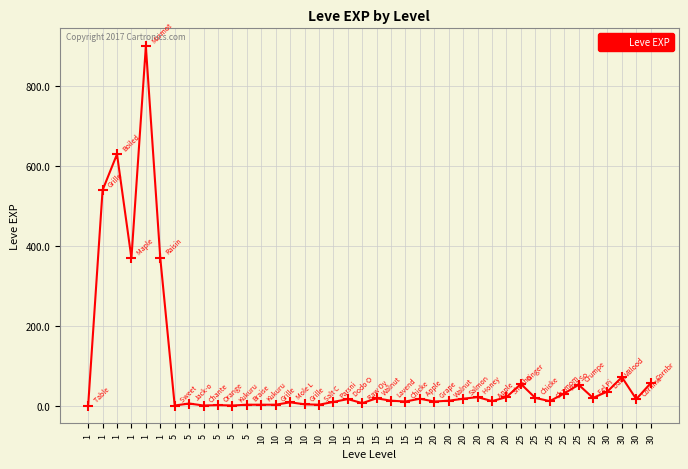

List the labels in order of value, largest first.

1, 1, 1, 1, 1, 30, 30, 25, 25, 30, 25, 20, 20, 25, 25, 15, 15, 20, 15, 30, 15, 20, 20, 25, 15, 20, 10, 10, 15, 5, 10, 5, 10, 10, 10, 5, 1, 5, 5, 5